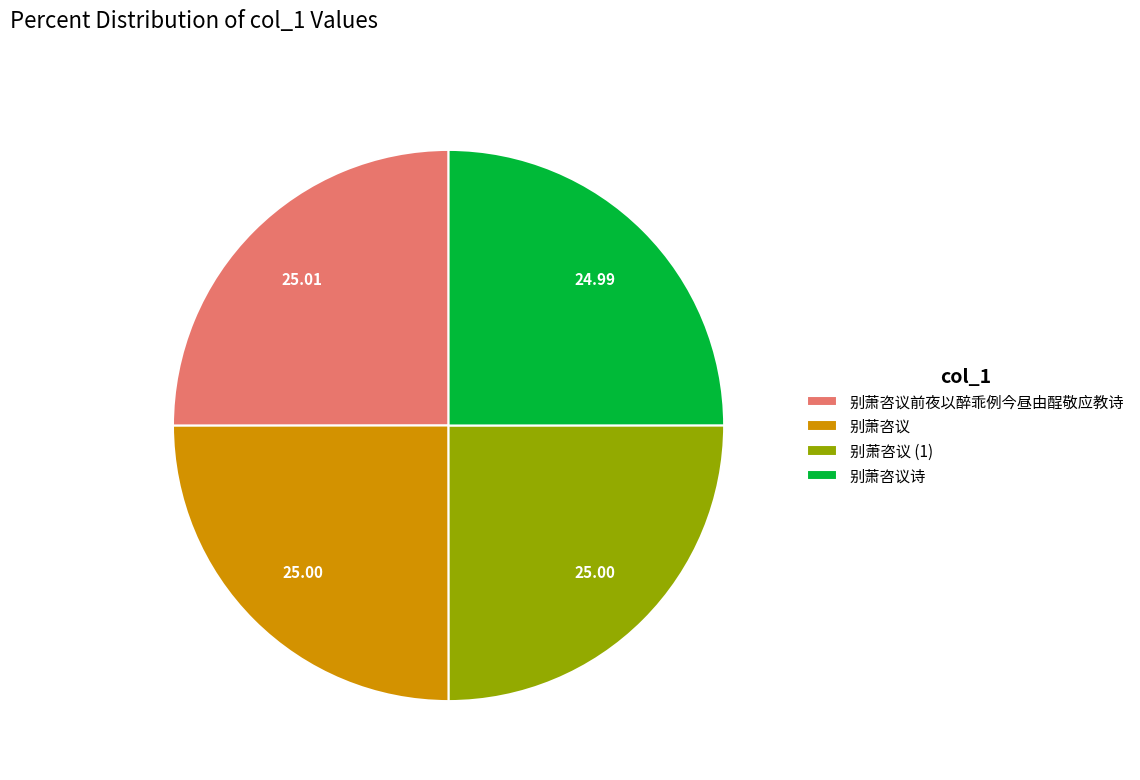

True or false: 别萧咨议 accounts for 16% of the total.

False